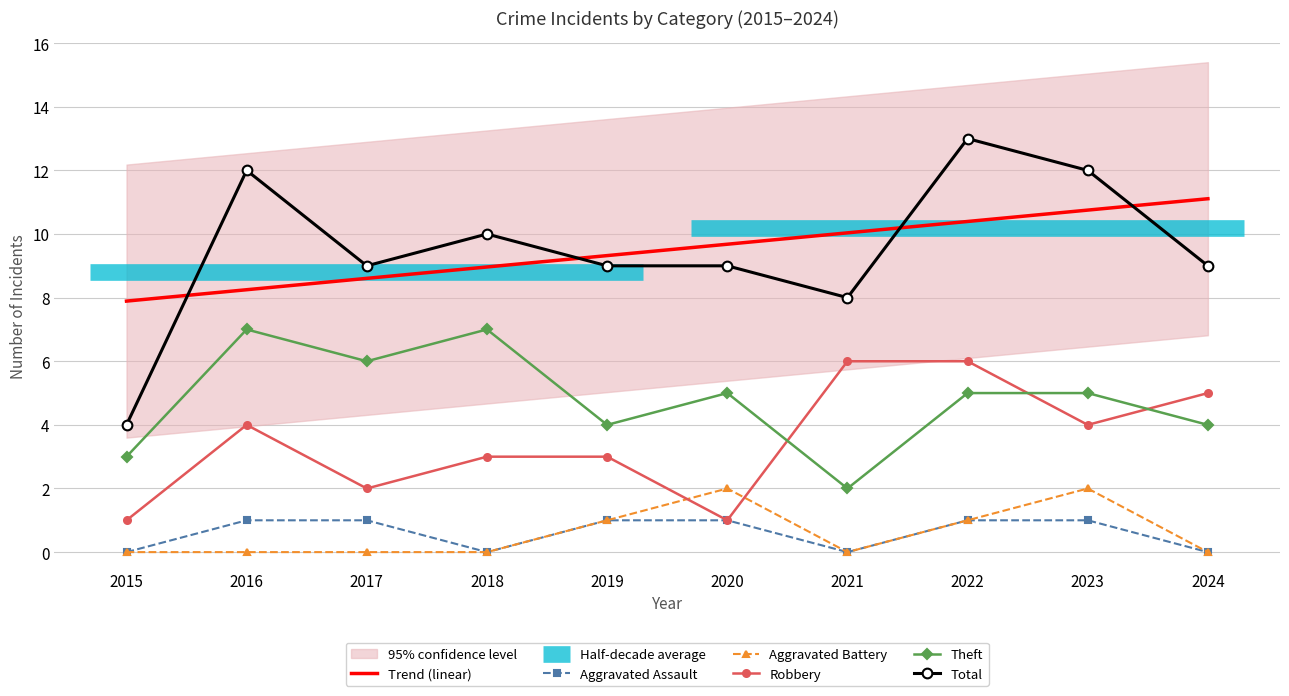

Is it true that Total equals 10 at 2018?

True